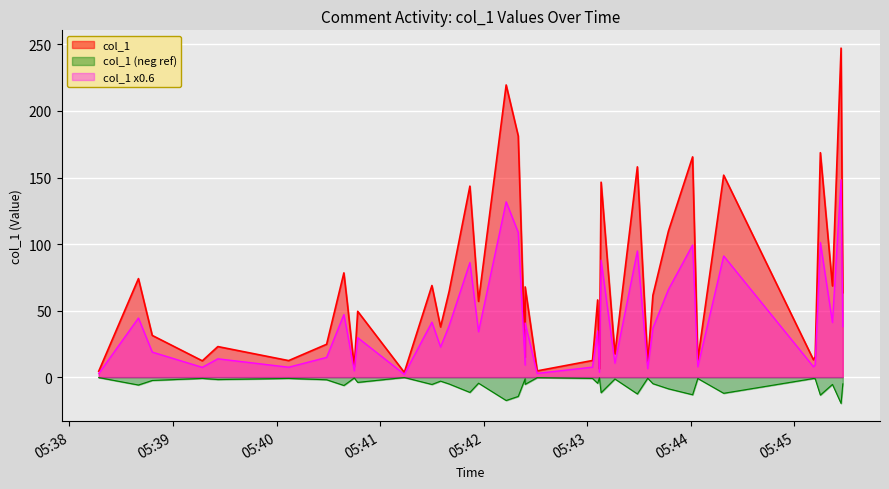

The value at 23 is 219.6. True or false?

True